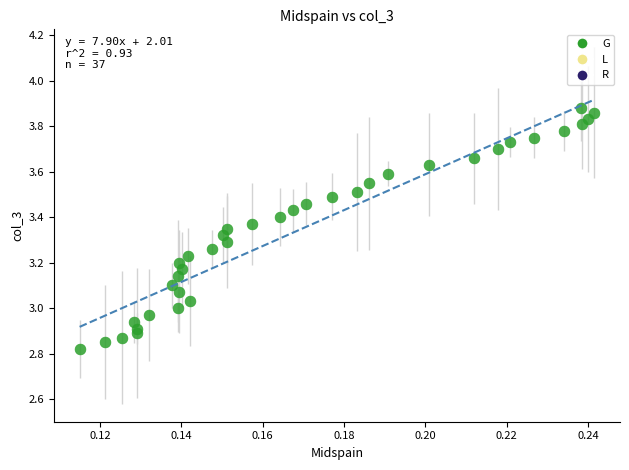

What is the range of Y values (max minus min)?

1.1